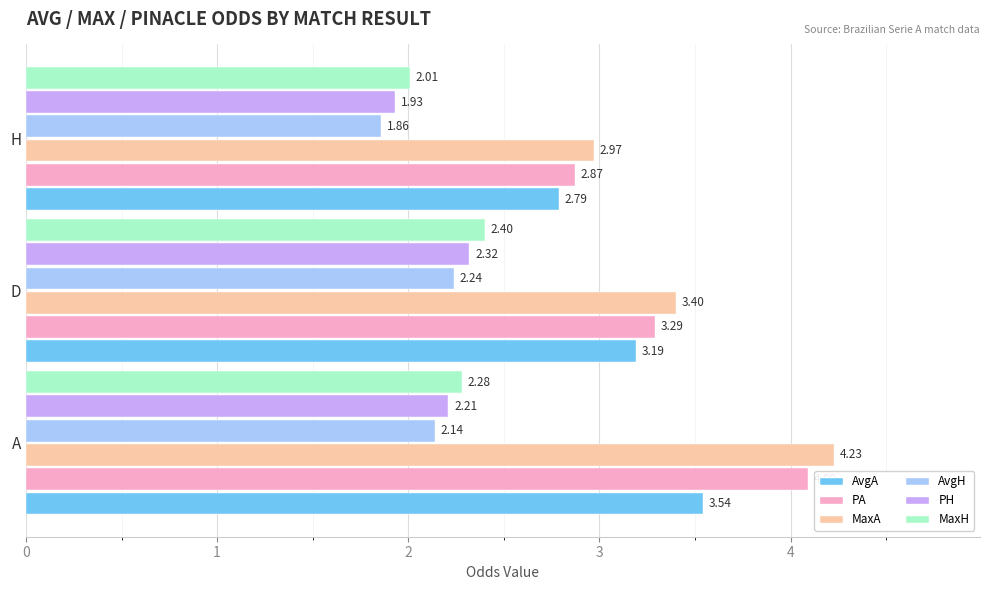

At how many categories does at least one series exceed 2?

3